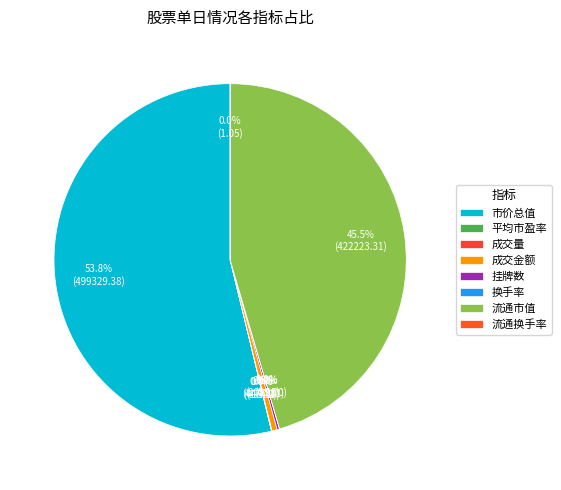

The 流通市值 slice represents 45% of the pie. True or false?

True